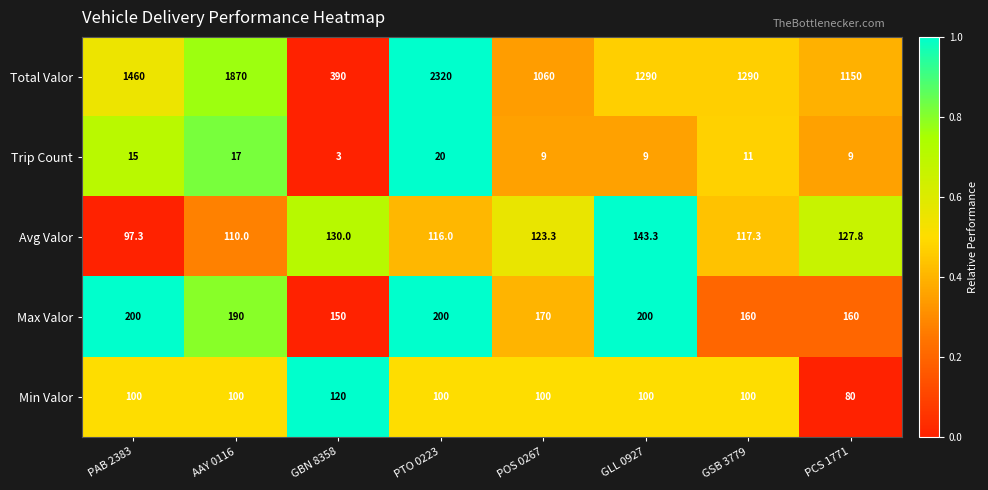

List the series in order of their peak value, highest first.

Total Valor, Max Valor, Avg Valor, Min Valor, Trip Count